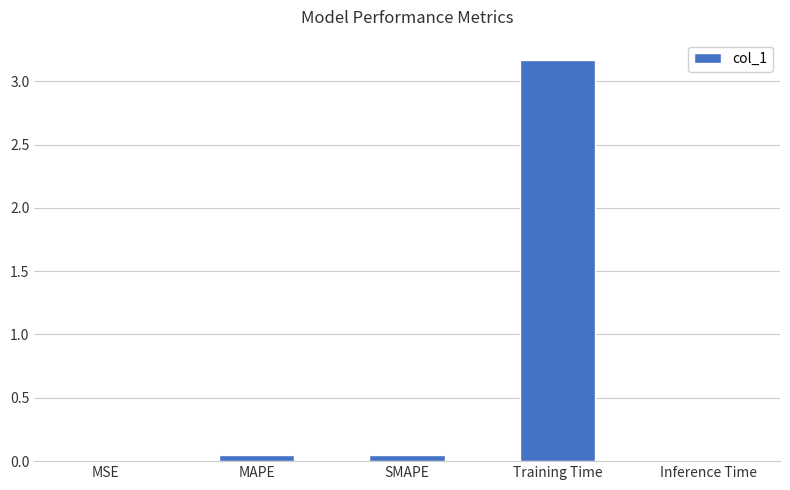

At which category does the chart reach its peak across all series?

Training Time